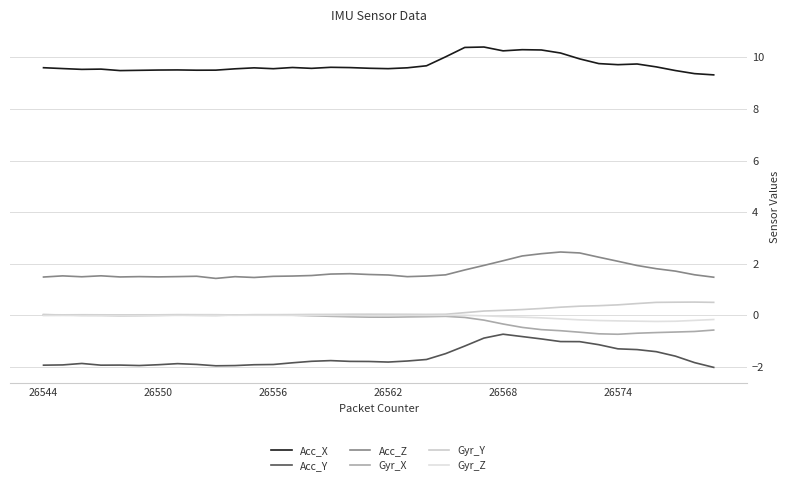

Is this an area chart (filled region under the line)?

No